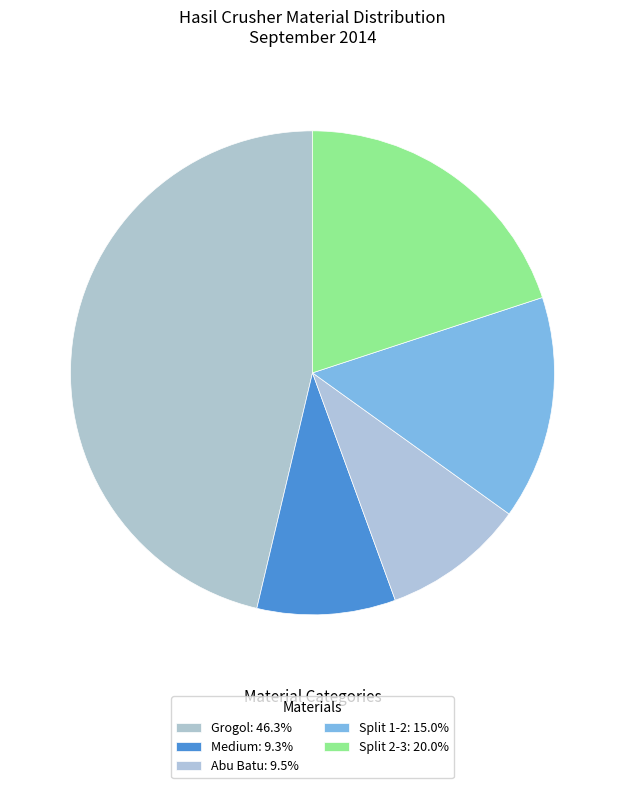

How many slices are in this pie chart?

5